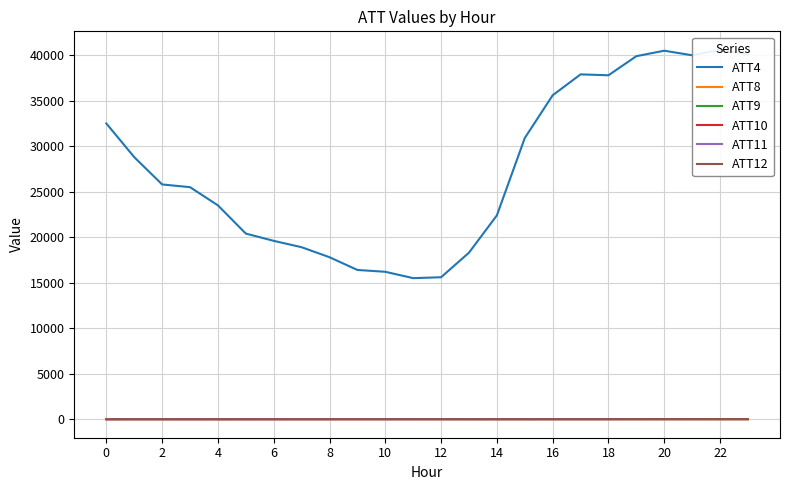

What is the difference between the maximum and minimum values in the ATT11 series?

9.6